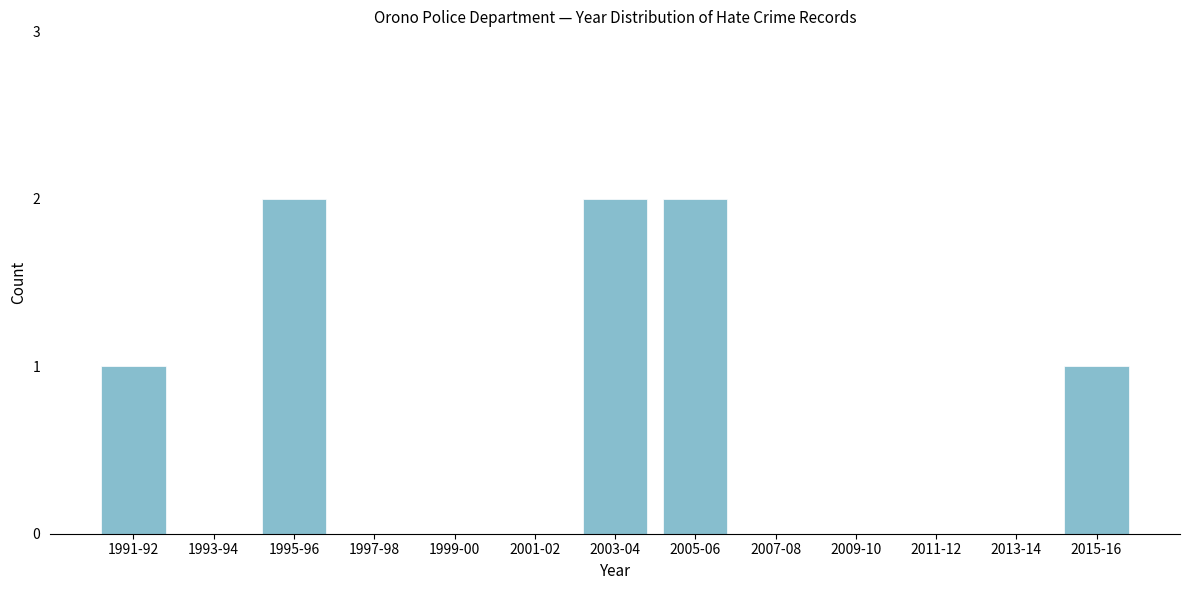

Reading left to right, list all the values displayed in this chart.

1991-92=1	1993-94=0	1995-96=2	1997-98=0	1999-00=0	2001-02=0	2003-04=2	2005-06=2	2007-08=0	2009-10=0	2011-12=0	2013-14=0	2015-16=1